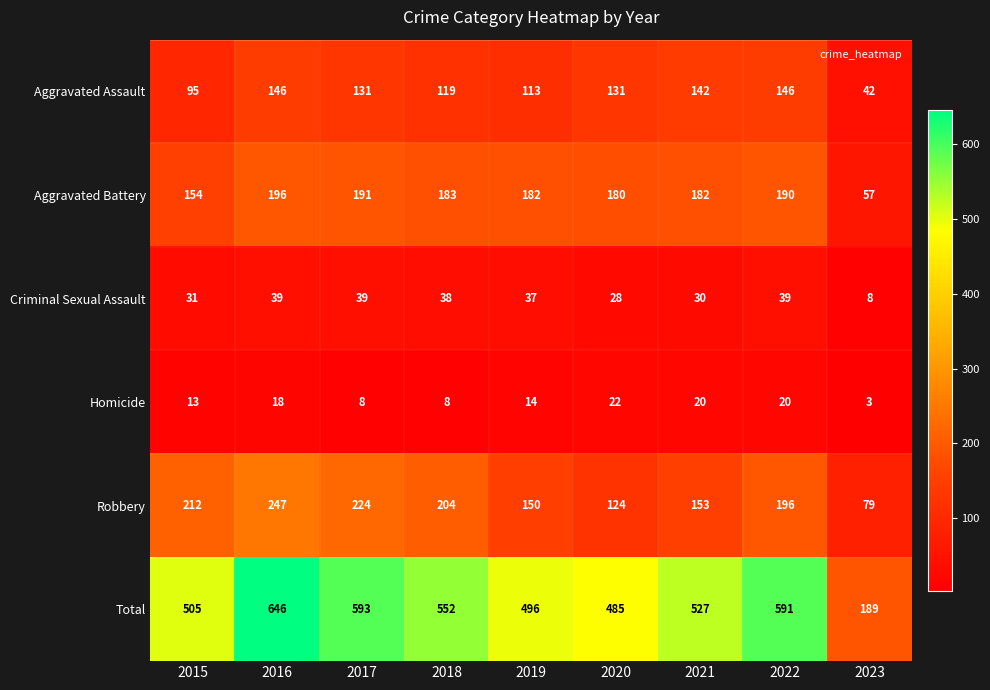

Which series has the widest spread of values?

Total